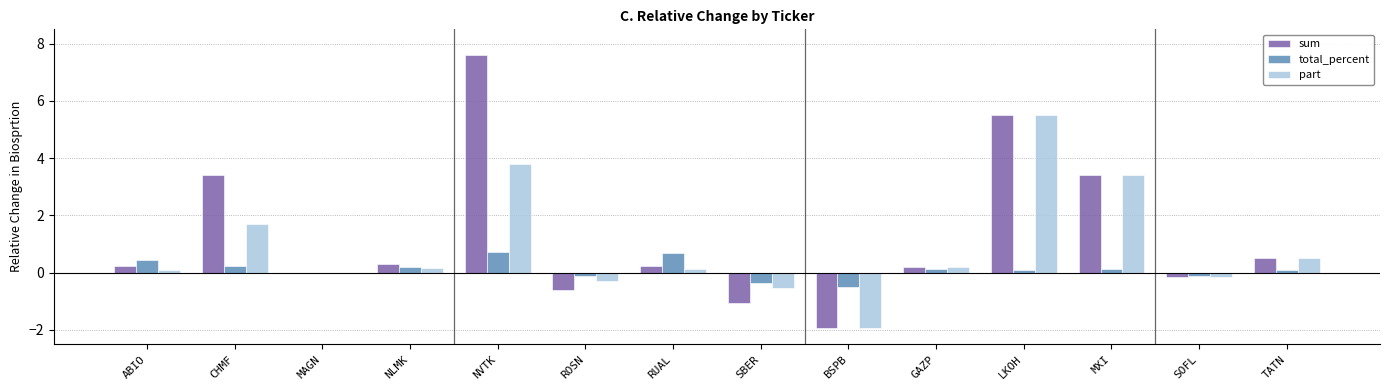

Is the value of sum at NVTK greater than the value of total_percent at SBER?

Yes